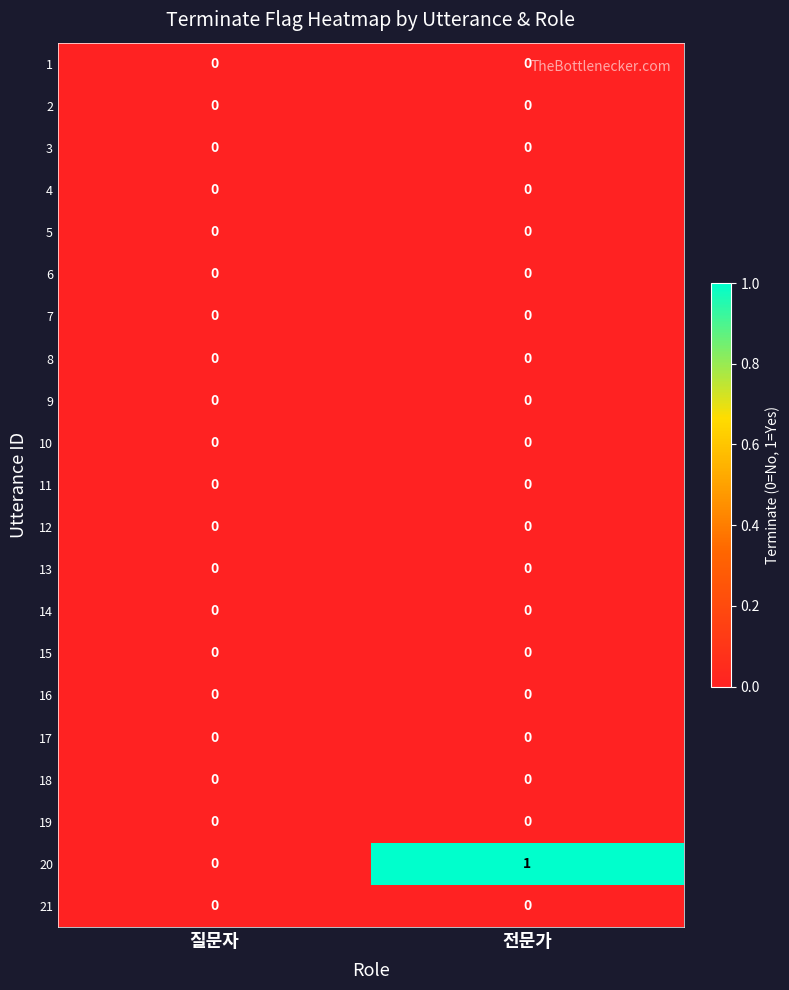

True or false: 20 has a value of 0 at 질문자.

True